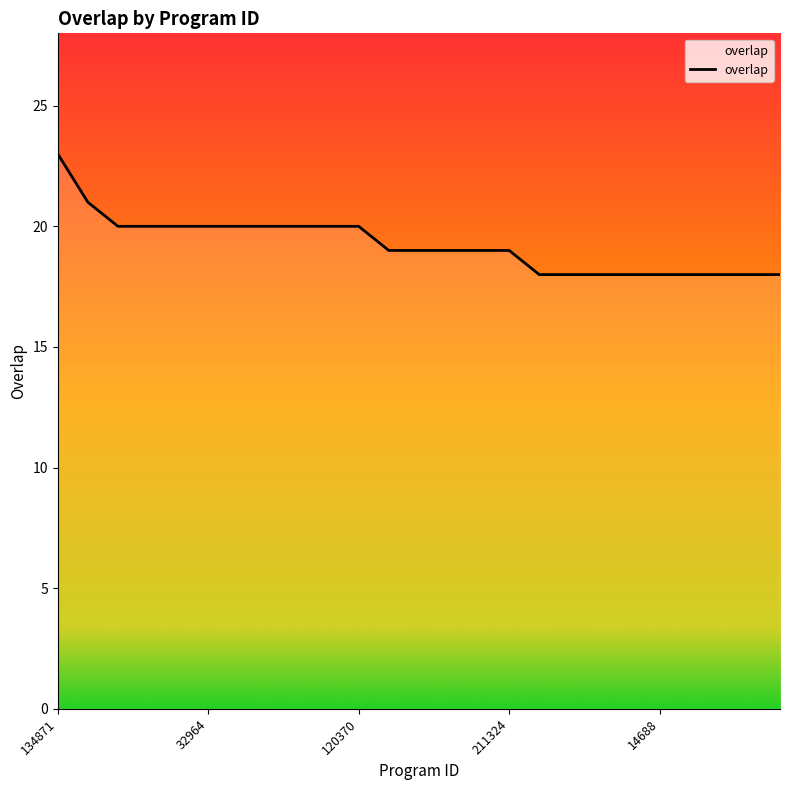

What is the difference between the maximum and minimum values?

5